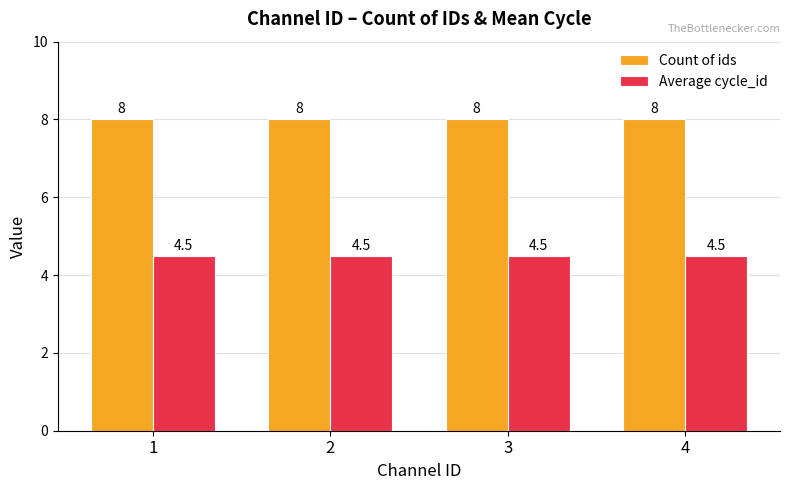

Reading right to left, list all the values displayed in this chart.

Count of ids: 8.0	8.0	8.0	8.0
Average cycle_id: 4.5	4.5	4.5	4.5